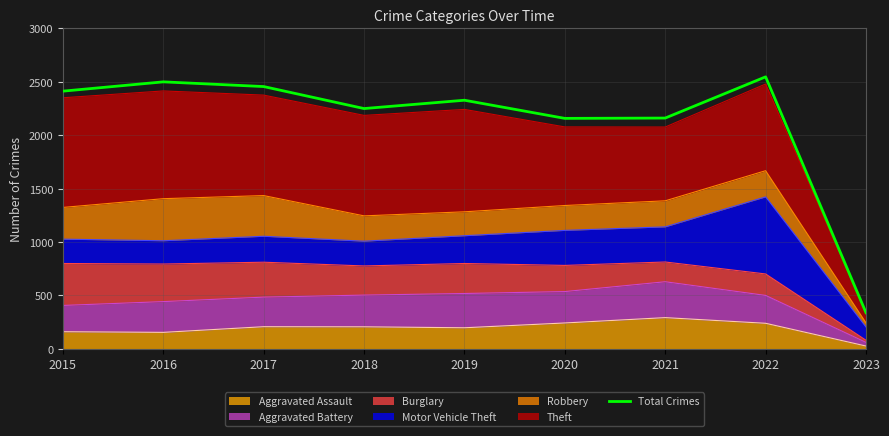

The value at 2018 is 2250. True or false?

True